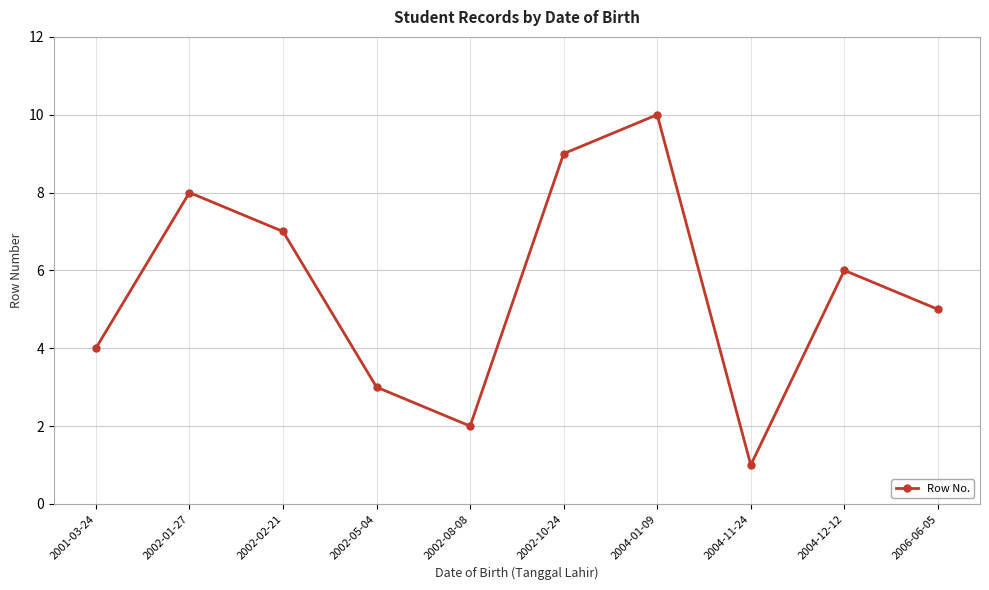

How many series are shown in this chart?

1